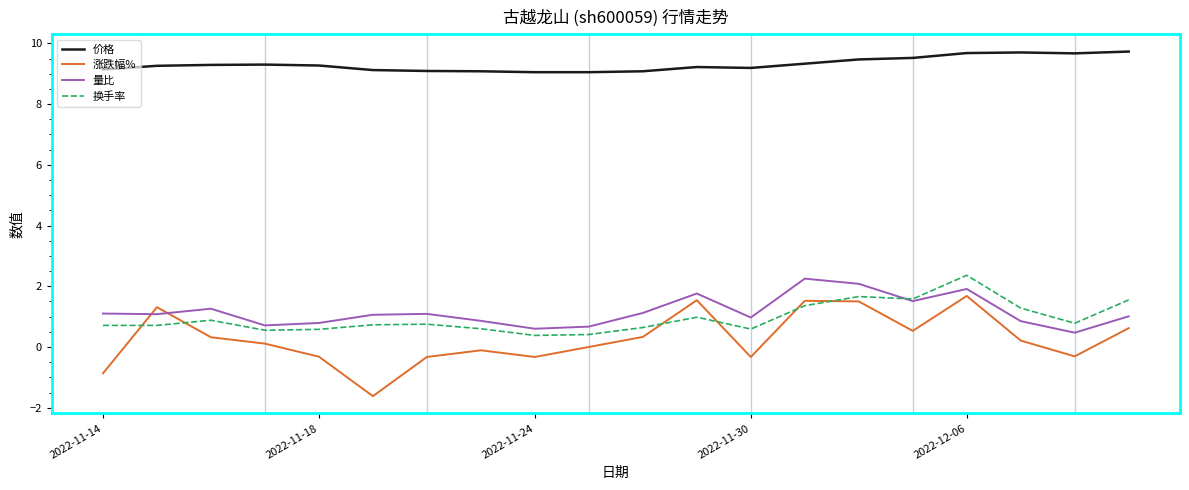

What is the maximum value for 价格?

9.7